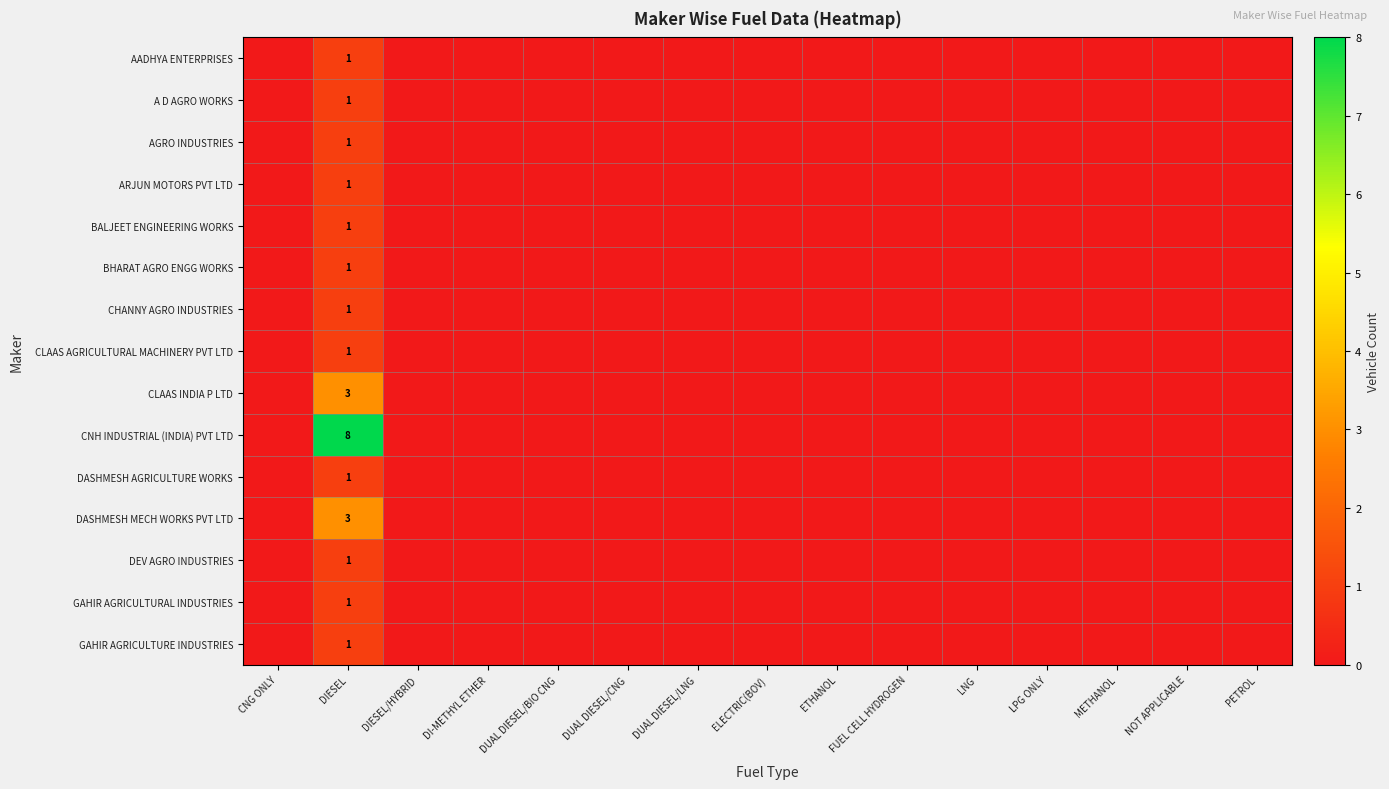

Between ELECTRIC(BOV) and DUAL DIESEL/LNG, which is larger?

ELECTRIC(BOV)